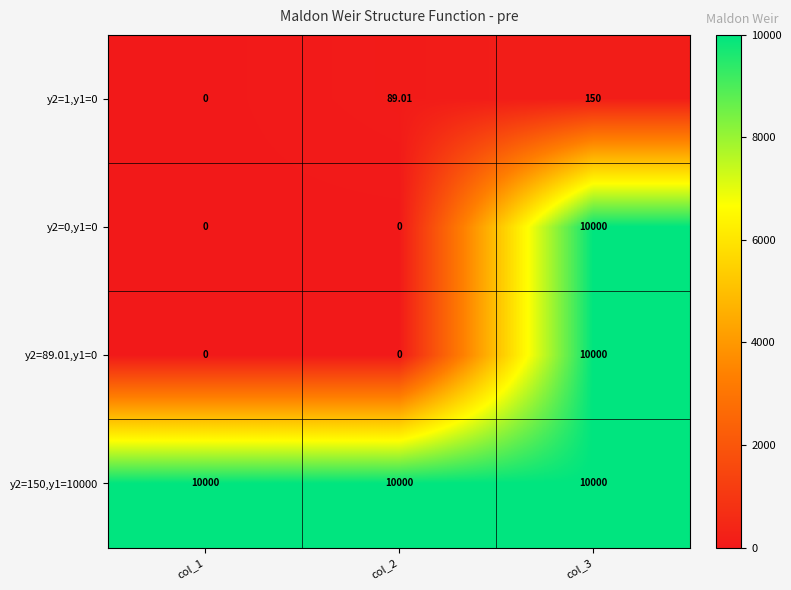

Is the value of y2=150,y1=10000 at col_2 greater than the value of y2=1,y1=0 at col_1?

Yes